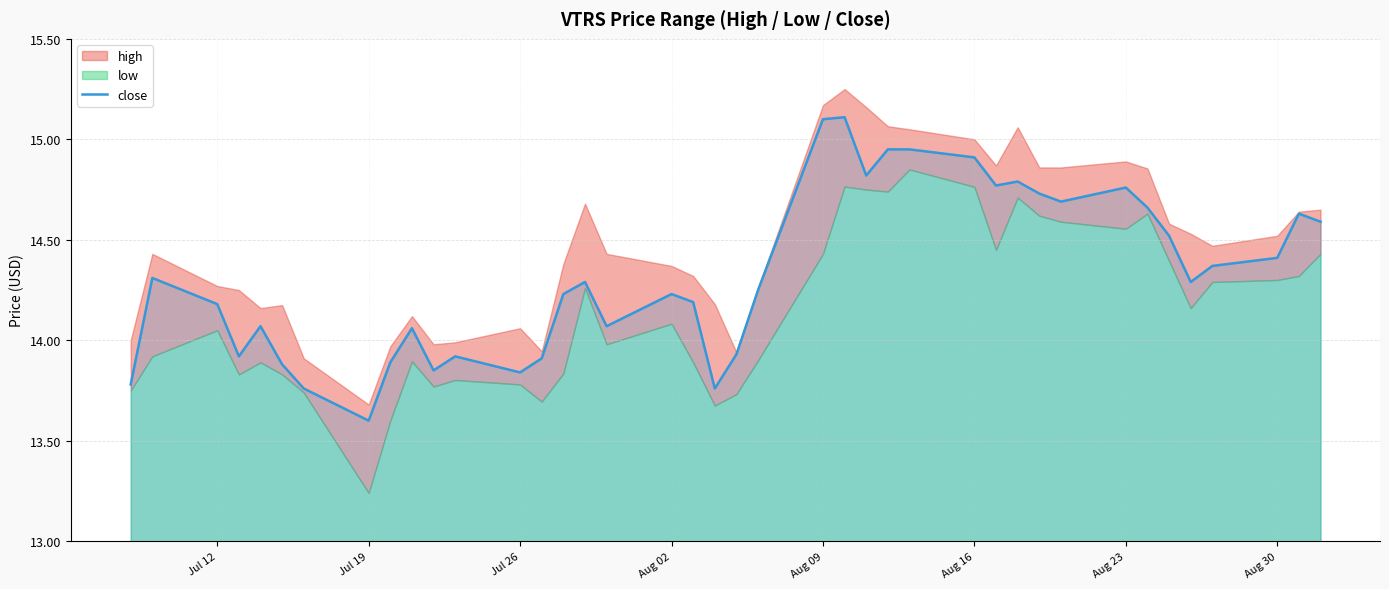

What is the highest value of the close series?

15.1